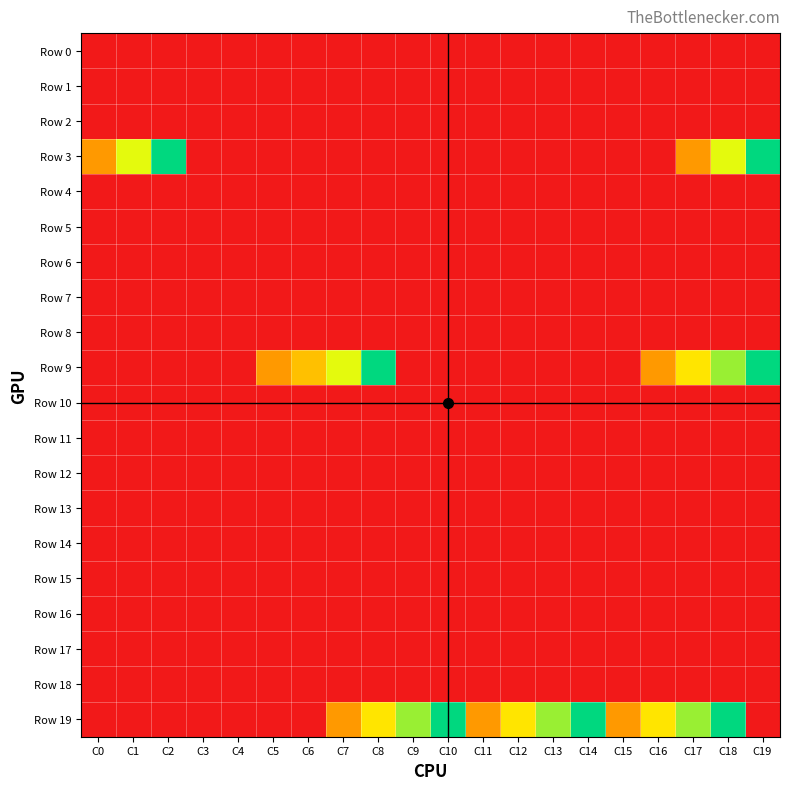

Which has a higher value, C13 or C18?

C13